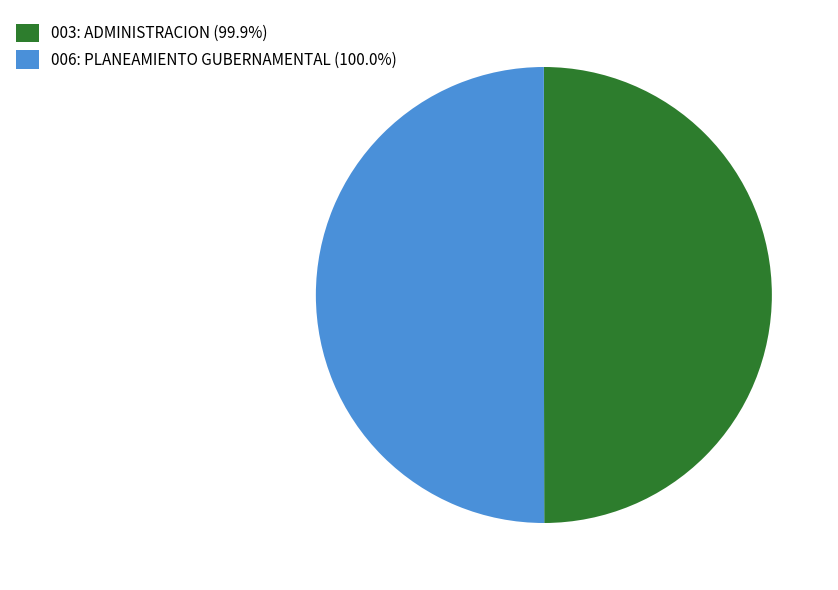

Approximately how many times larger is the value at 006: PLANEAMIENTO GUBERNAMENTAL (100.0%) compared to 003: ADMINISTRACION (99.9%)?

1.0